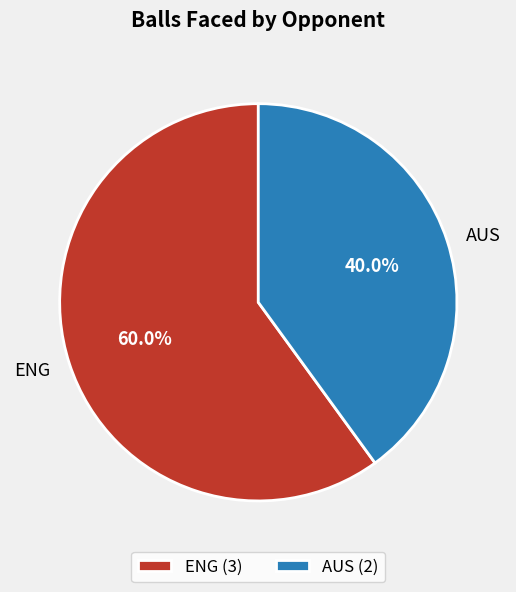

To the nearest percent, what percentage of the pie is AUS?

40%